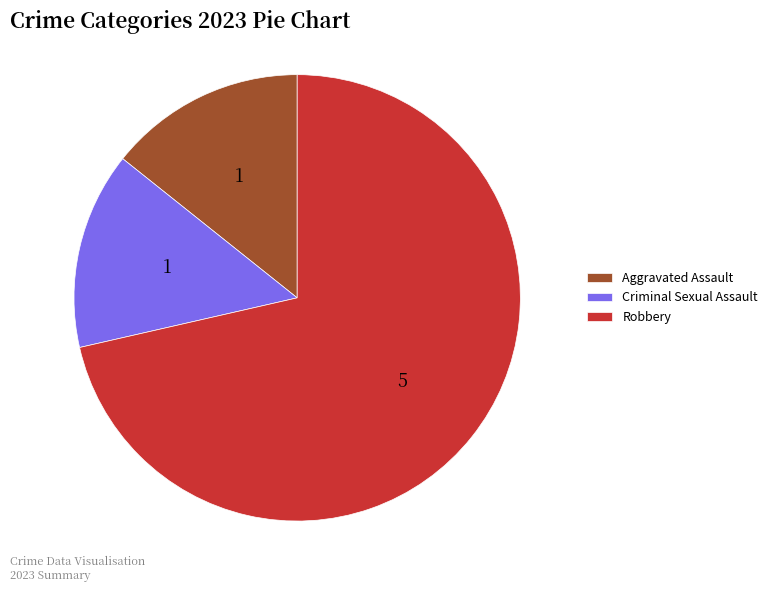

Approximately how many times larger is the value at Robbery compared to Criminal Sexual Assault?

5.0